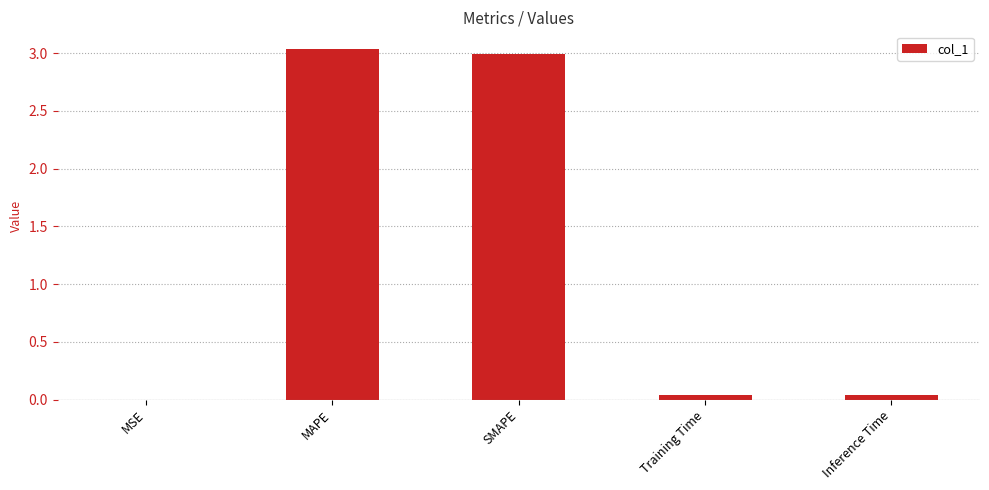

What is the sum of all values?

6.1